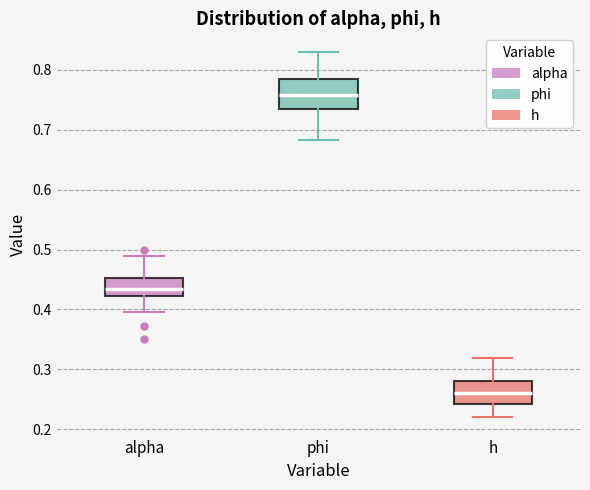

Reading left to right, transcribe this box plot: for each box, give where its median line is, the range the box spans, and where its two whiskers end, as read against the y-axis. The values are not printed on the chart, so give them approximately, as read against the axis.

alpha: median 0.43, box 0.42 to 0.45, whiskers 0.40 to 0.49
phi: median 0.76, box 0.74 to 0.78, whiskers 0.68 to 0.83
h: median 0.26, box 0.24 to 0.28, whiskers 0.22 to 0.32